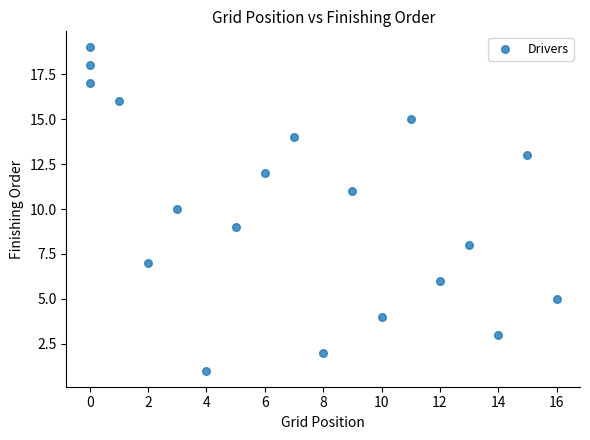

What is the range of X values (max minus min)?

16